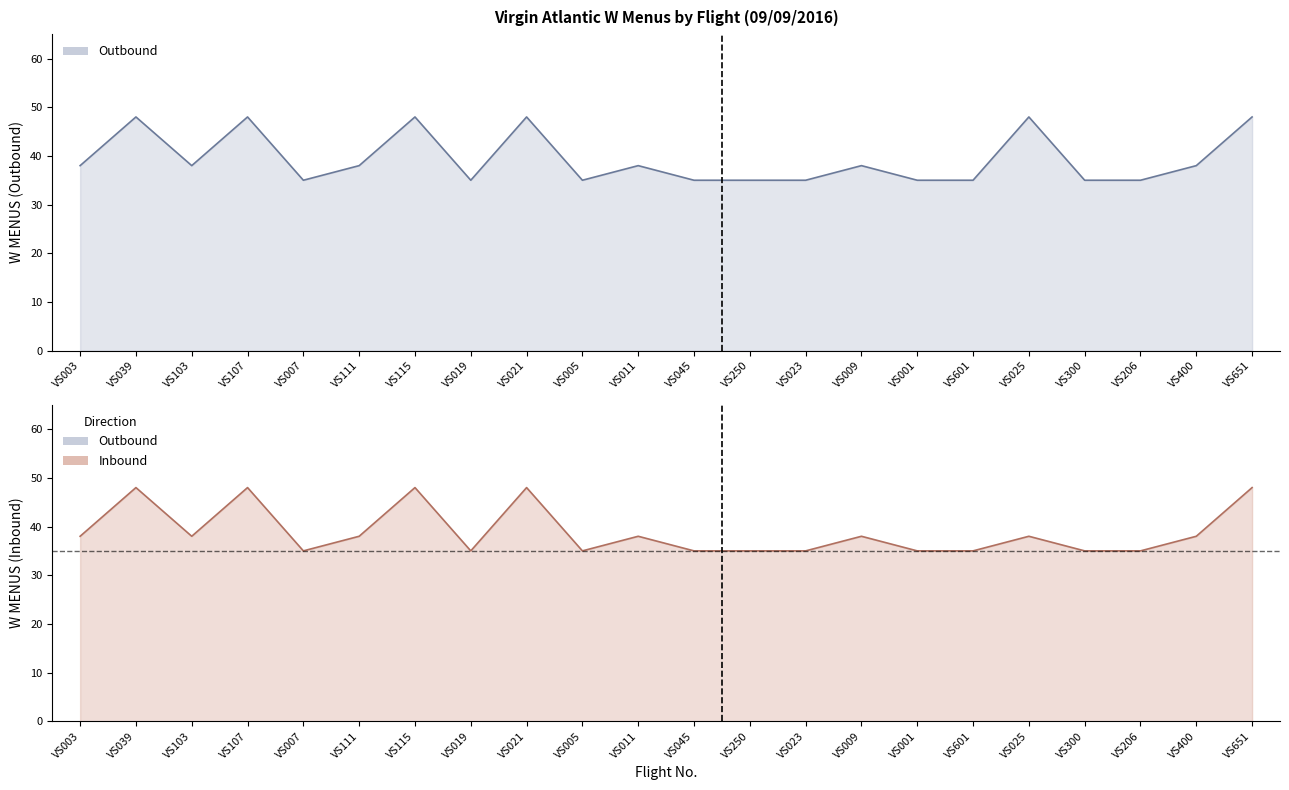

Where does the Outbound series first go above 38?

VS039